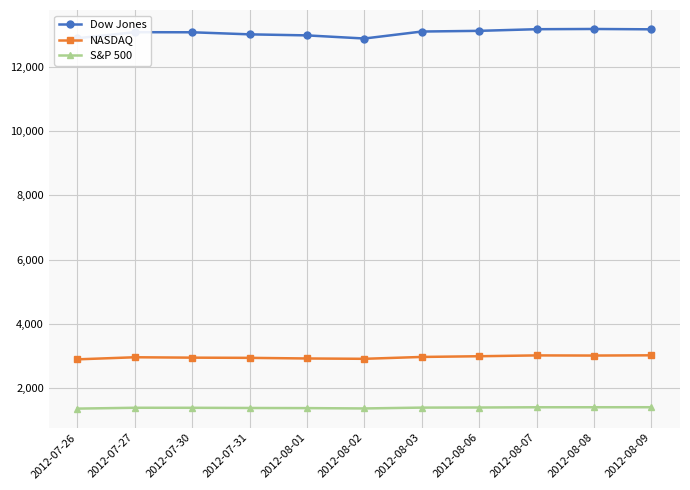

What is the greatest value displayed?

13175.6